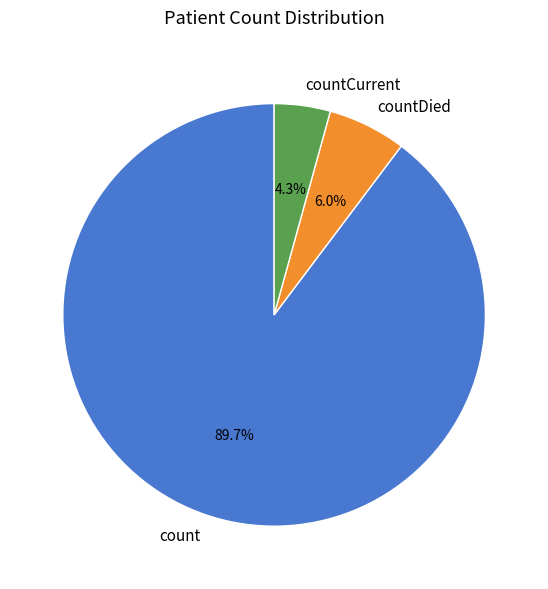

Is countCurrent the majority of the pie?

No